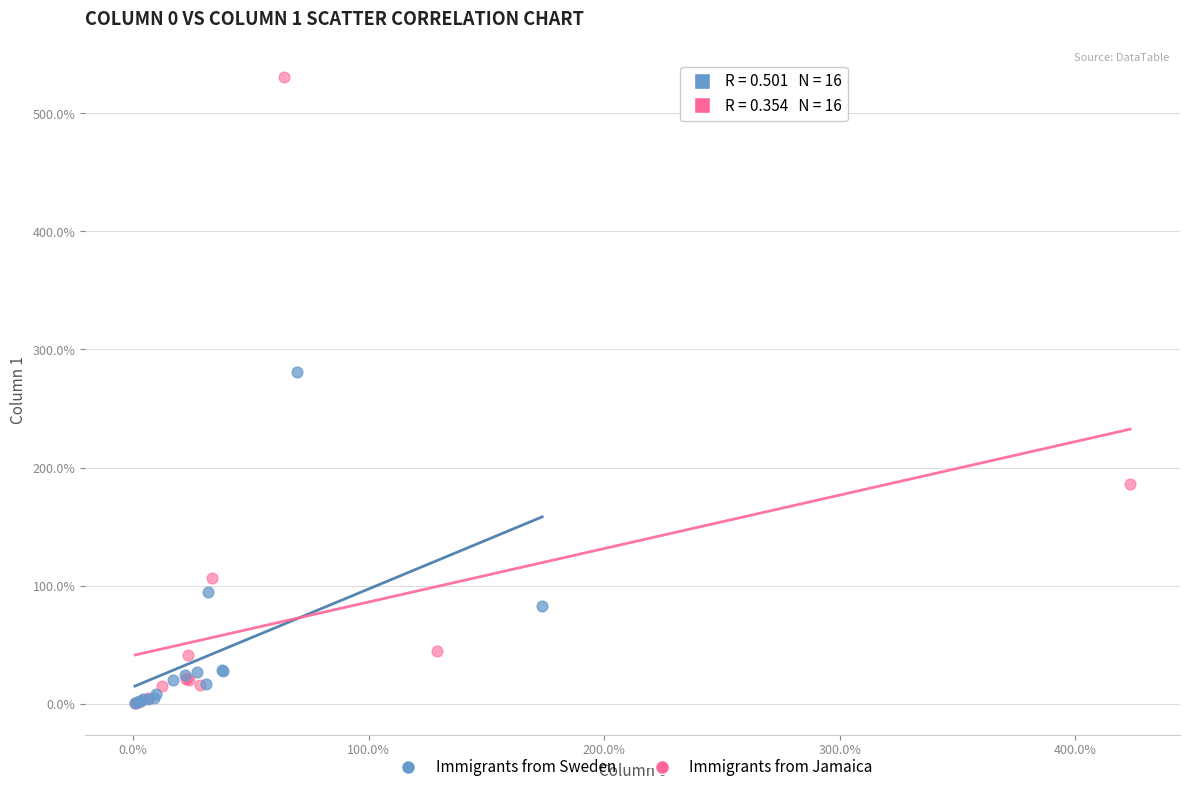

What are all the series names shown in the legend?

Immigrants from Sweden, Immigrants from Jamaica